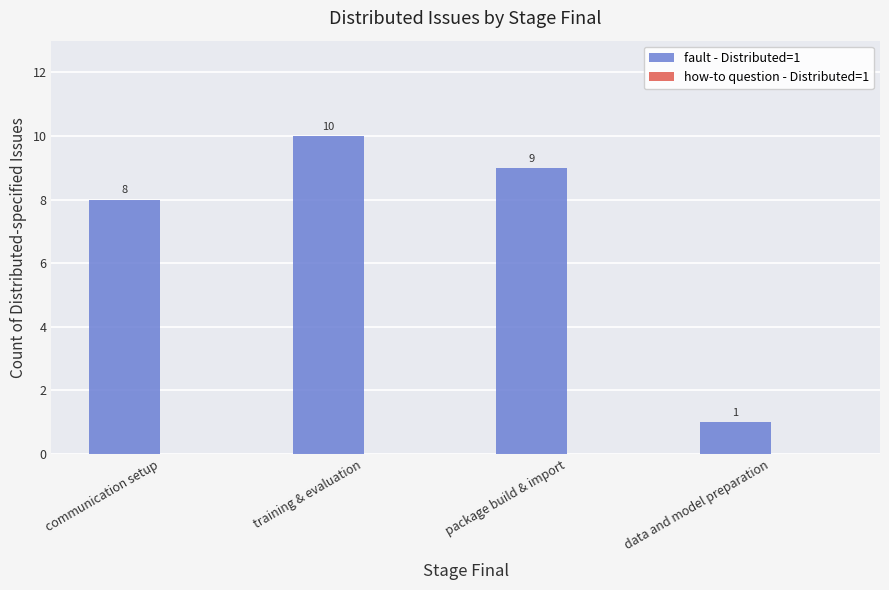

Which category has the lowest value across all series?

data and model preparation